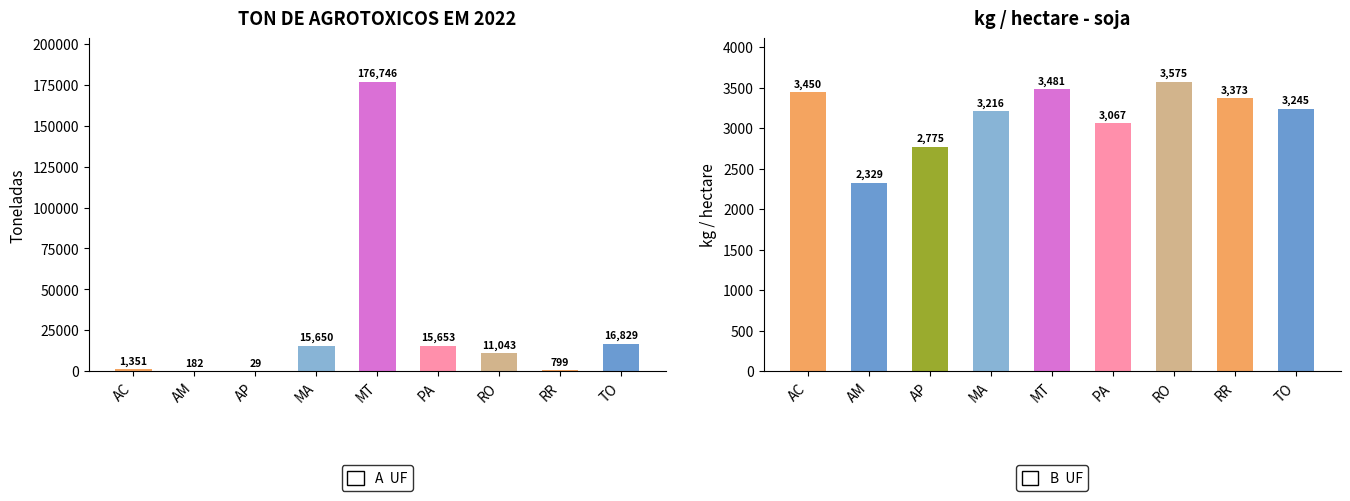

What is the label of the 3rd bar from the right?

RO